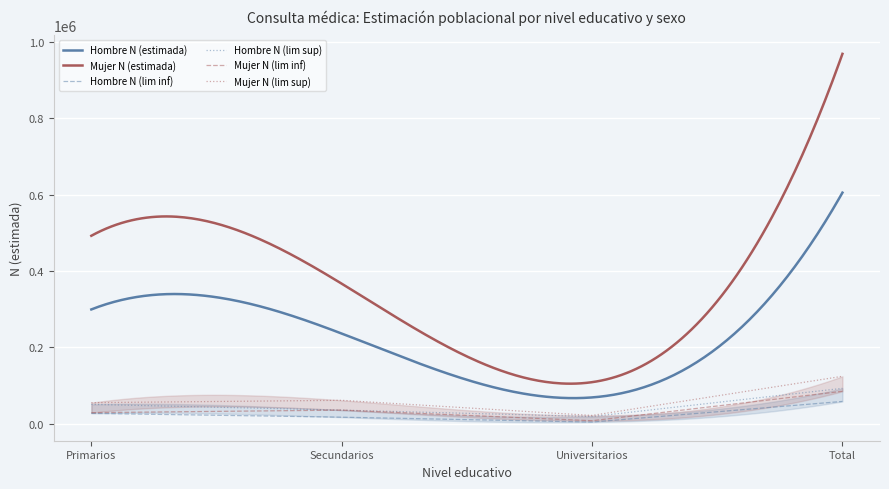

Is the value of Hombre N (estimada) at Secundarios greater than the value of Mujer N (lim sup) at Secundarios?

No